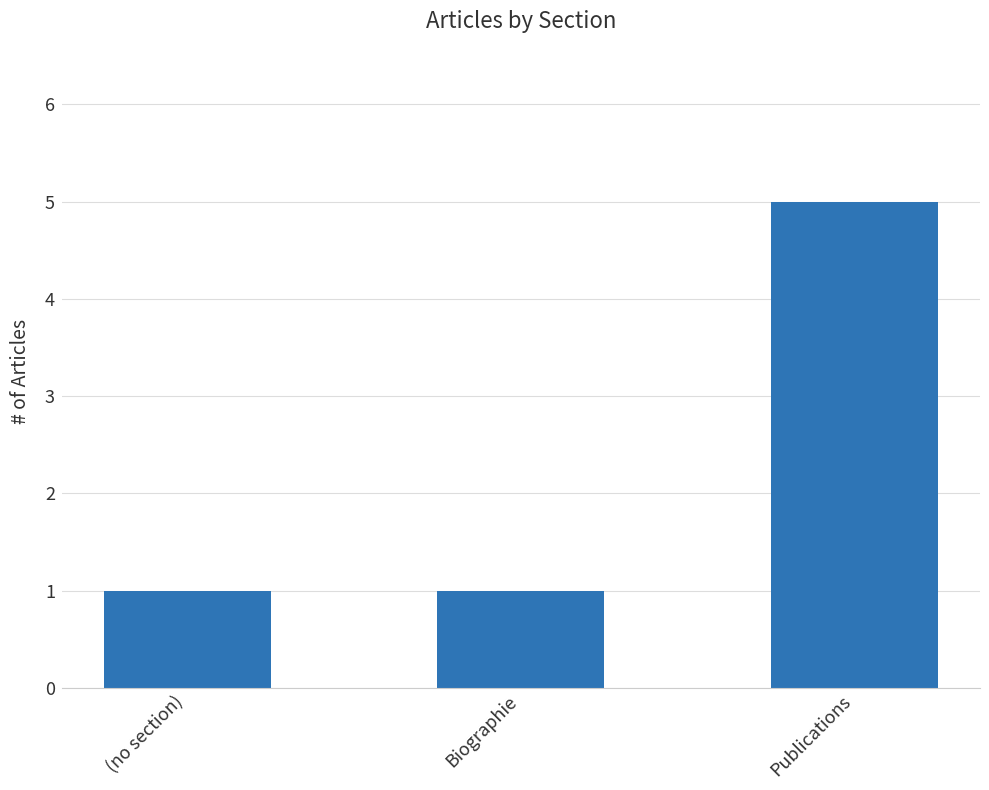

What position from the right is (no section)?

3